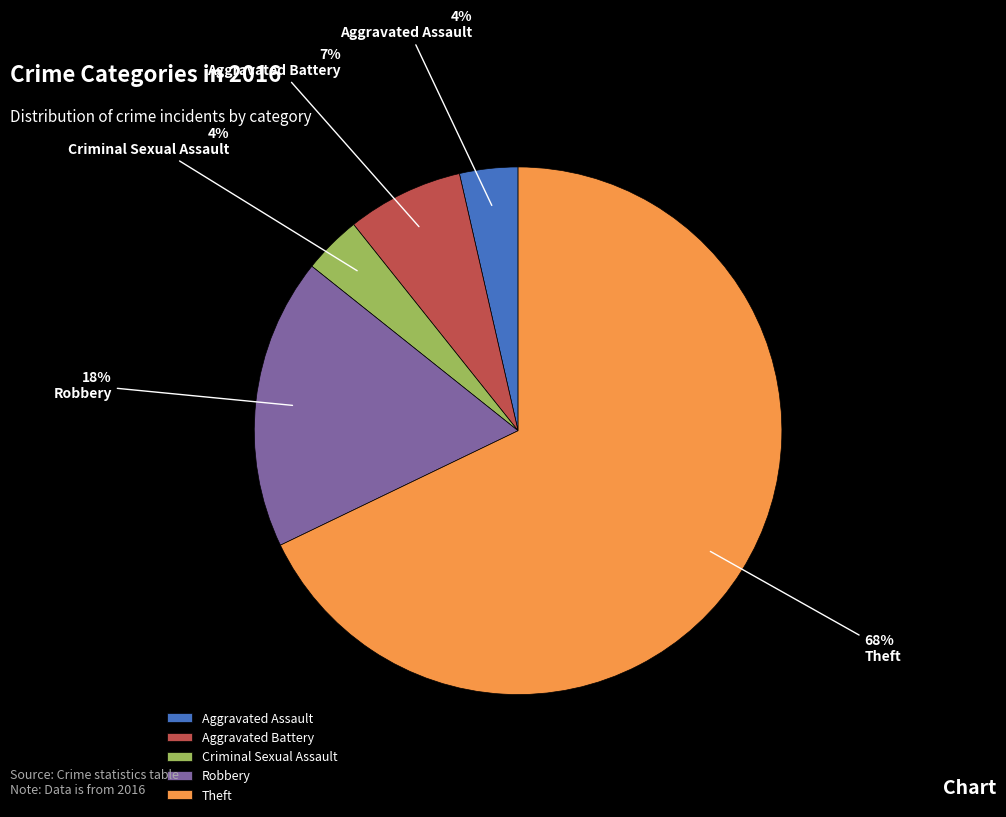

What is the largest slice in the pie chart?

Theft